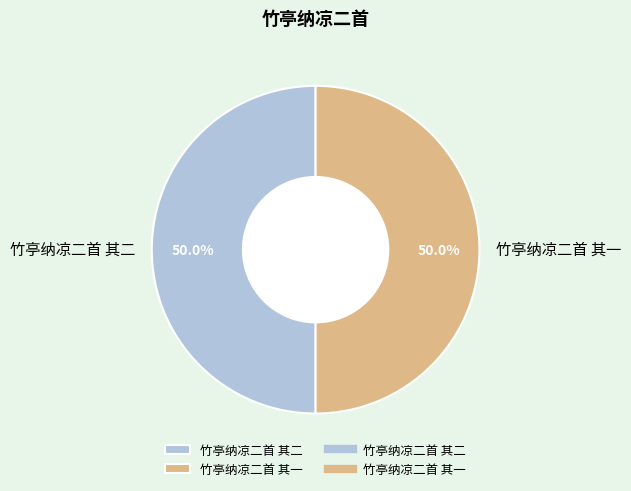

What is the ratio of the value at 竹亭纳凉二首 其一 to the value at 竹亭纳凉二首 其二?

1.0